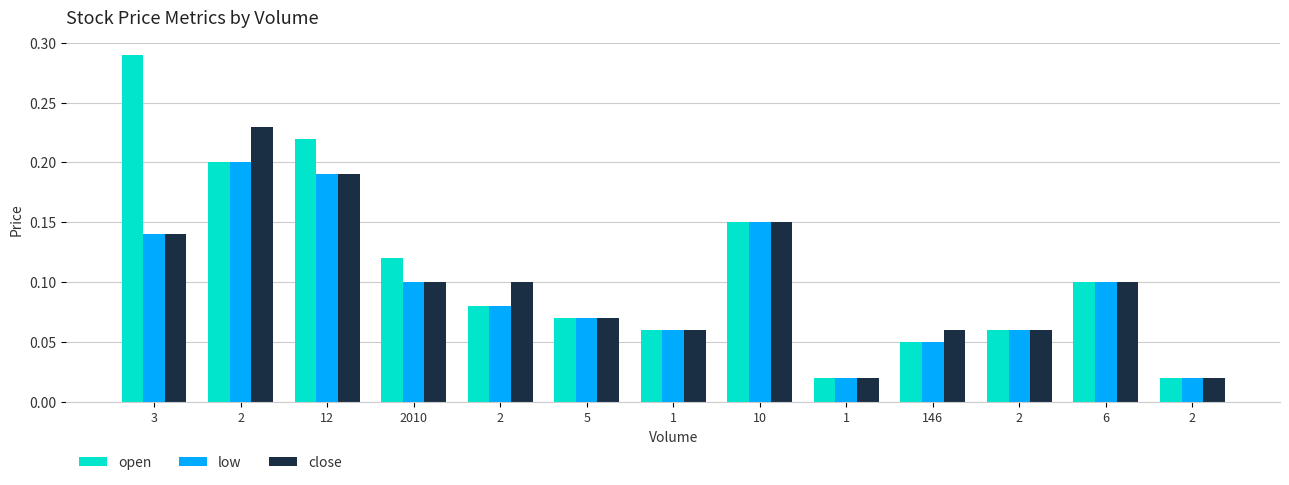

What are all the series names shown in the legend?

open, low, close